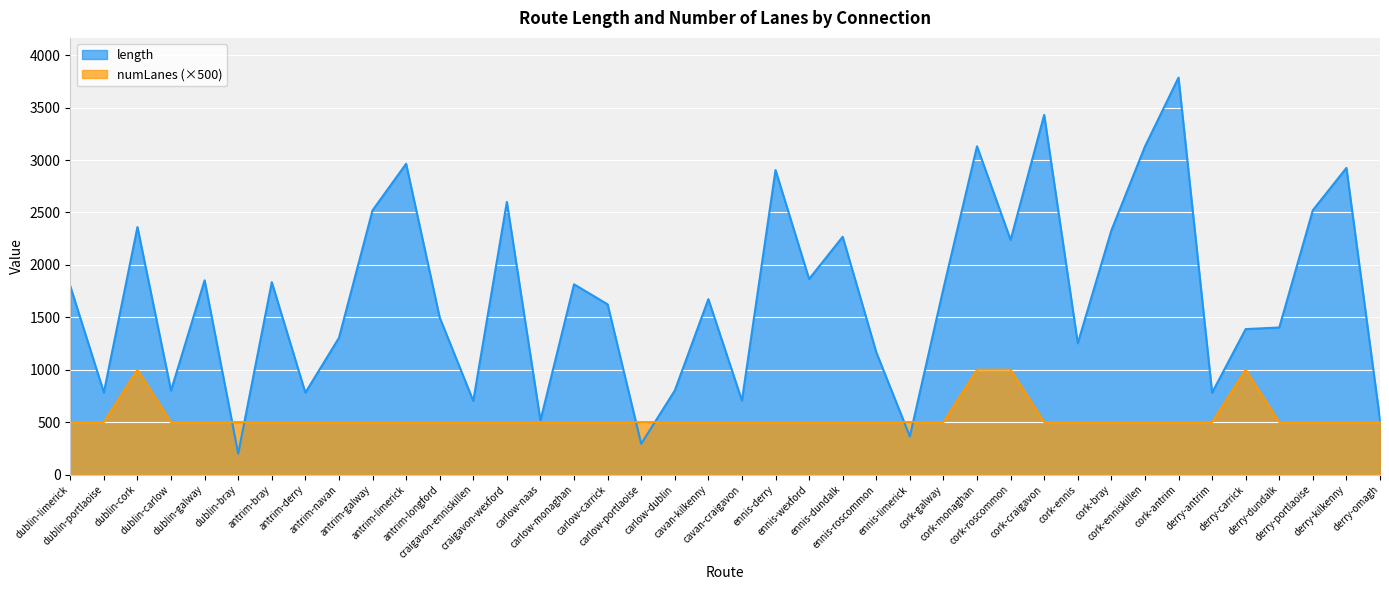

Which series has the largest total across all categories?

length